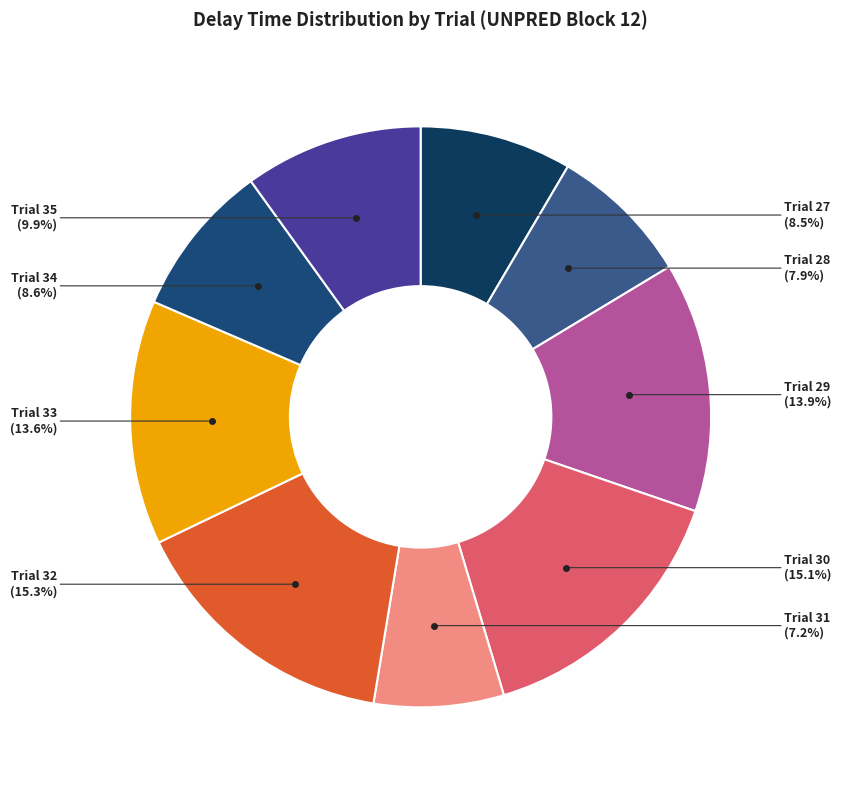

How many segments does this pie chart have?

9